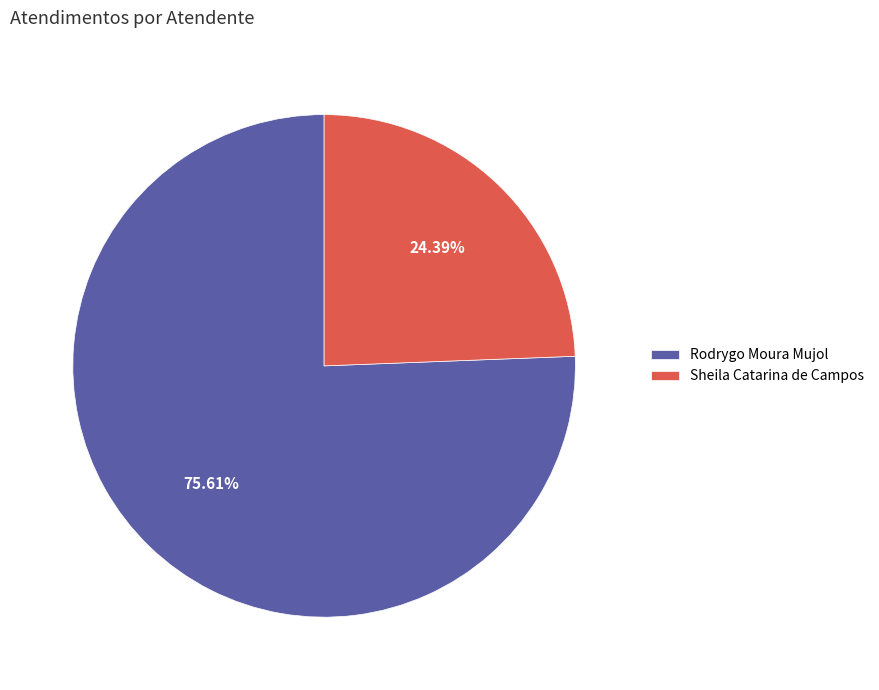

Do Rodrygo Moura Mujol and Sheila Catarina de Campos together represent more than half of the pie?

Yes